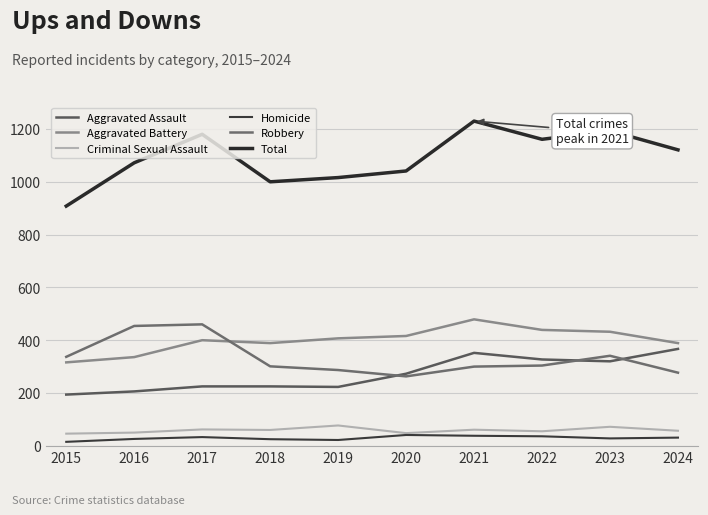

Rank the series by their maximum value, from highest to lowest.

Total, Aggravated Battery, Robbery, Aggravated Assault, Criminal Sexual Assault, Homicide